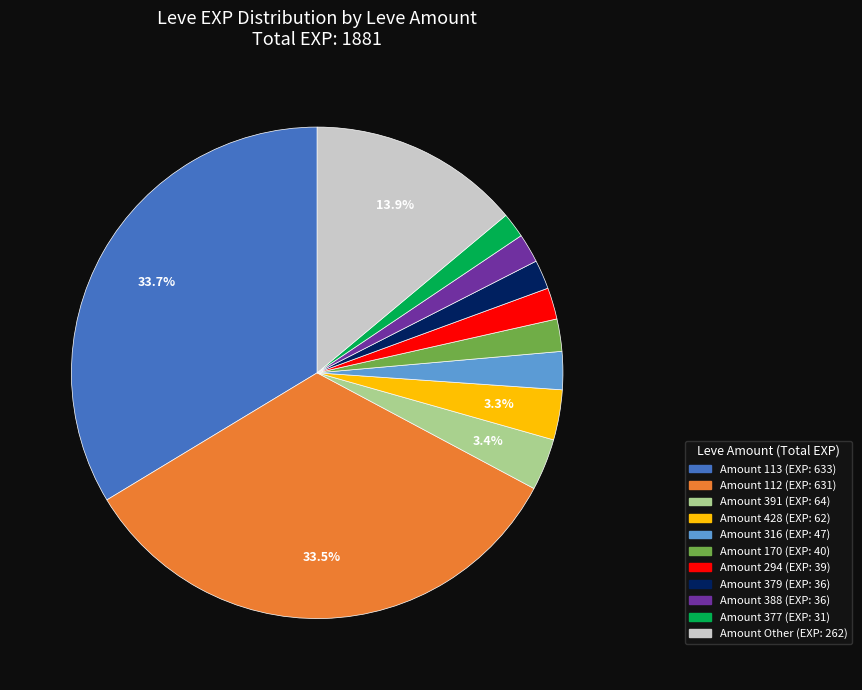

Does any single category account for the majority?

No